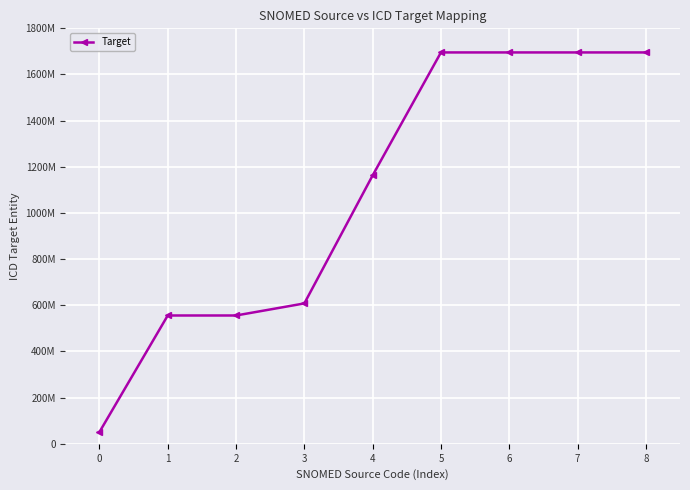

List the labels in order of value, largest first.

5, 6, 7, 8, 4, 3, 1, 2, 0